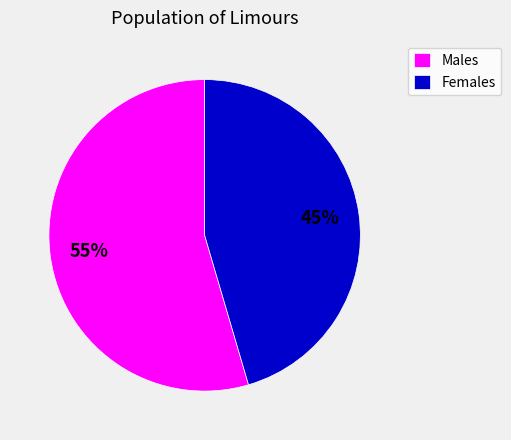

Which slice is the largest?

Males